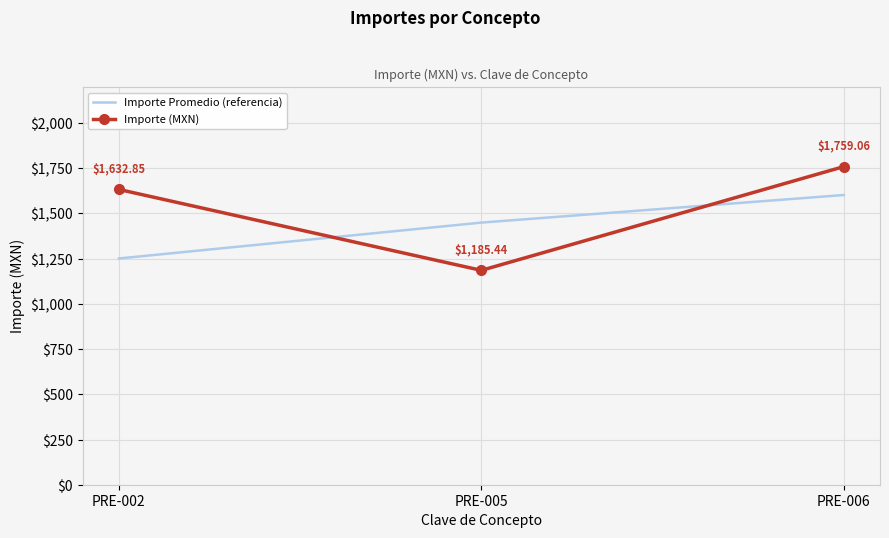

At how many categories does at least one series exceed 1485?

2